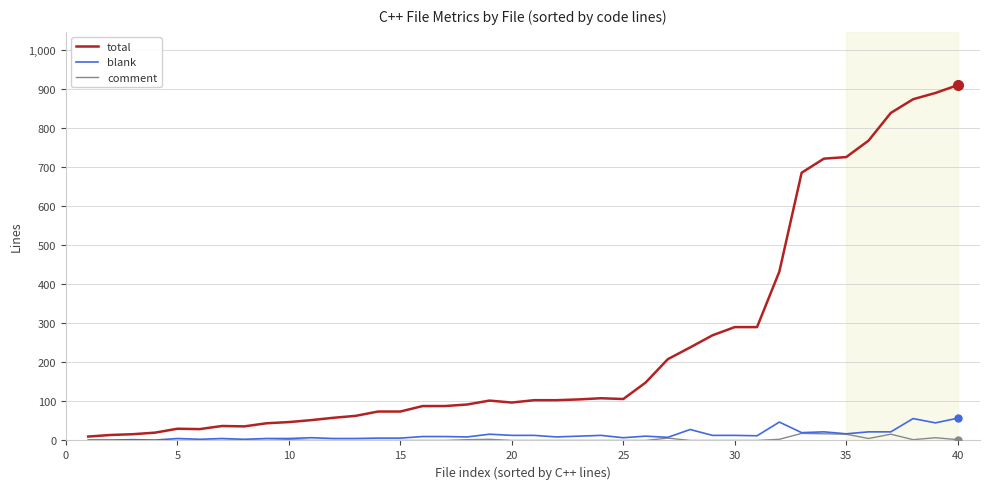

How many series are shown in this chart?

3